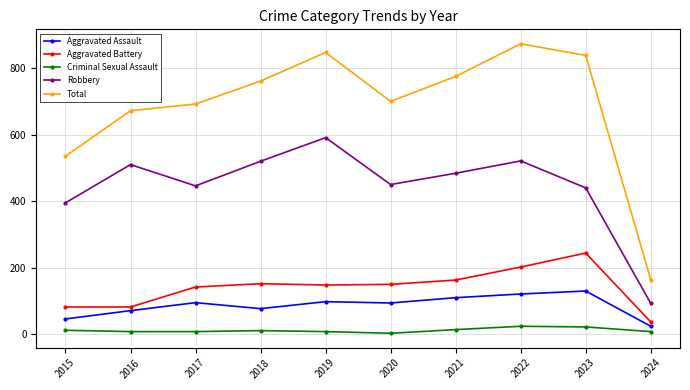

What are all the series names shown in the legend?

Aggravated Assault, Aggravated Battery, Criminal Sexual Assault, Robbery, Total